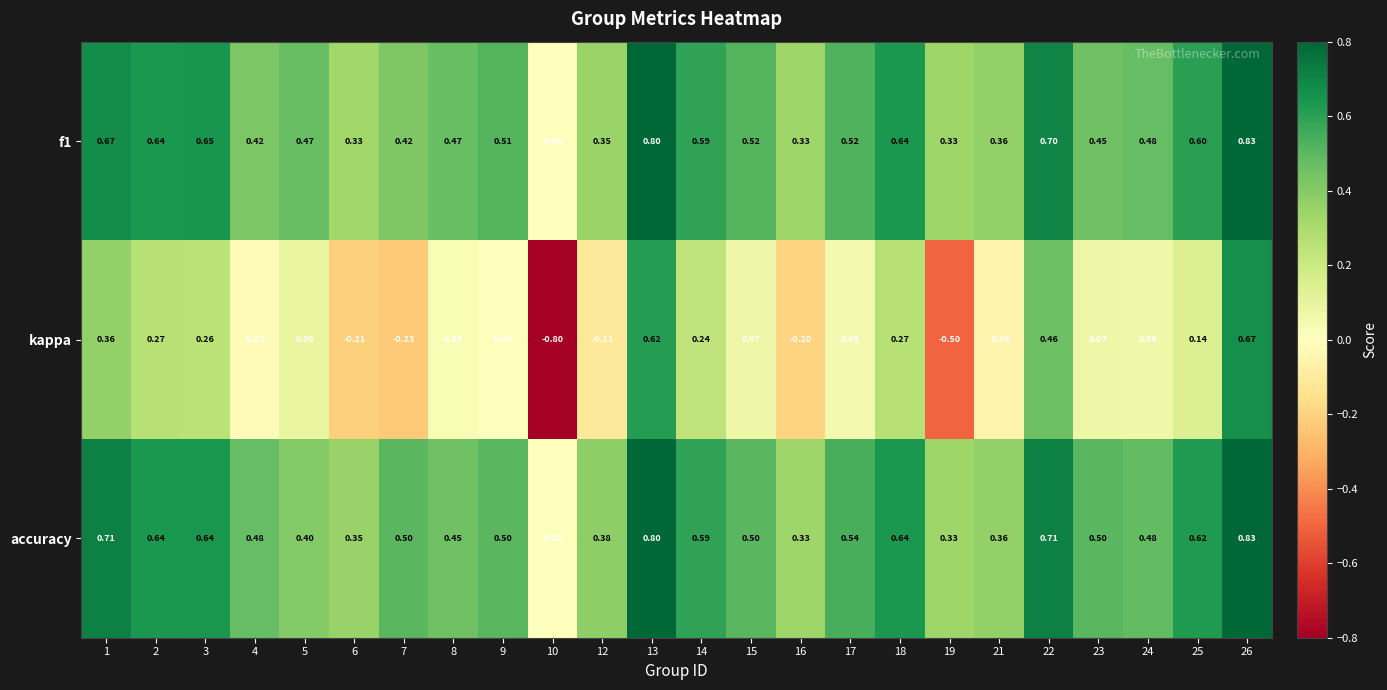

Which series changed the most between 4 and 18?

kappa